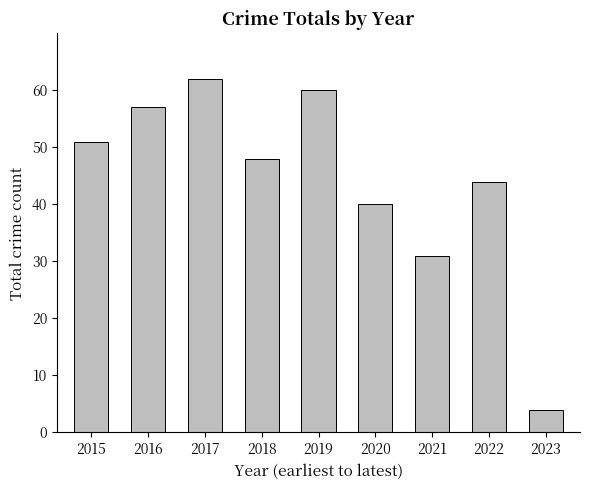

Where does the data first go above 48?

2015